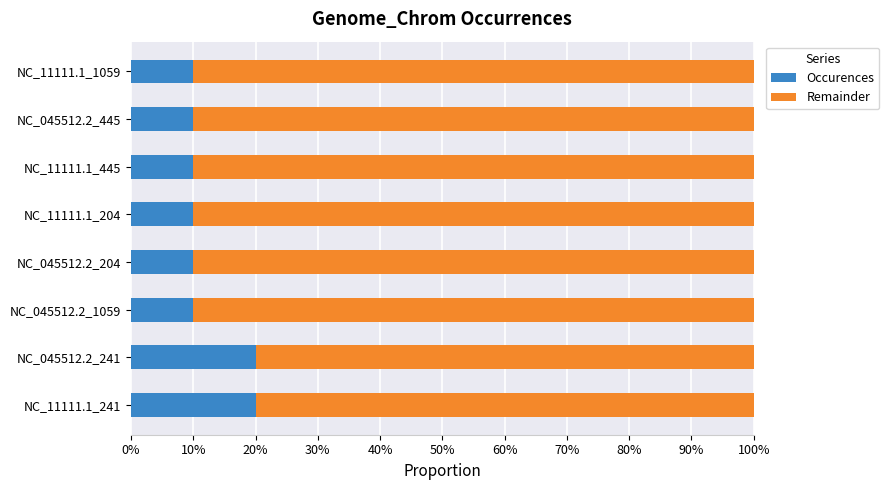

Is it true that Occurences equals 34 at NC_11111.1_241?

False